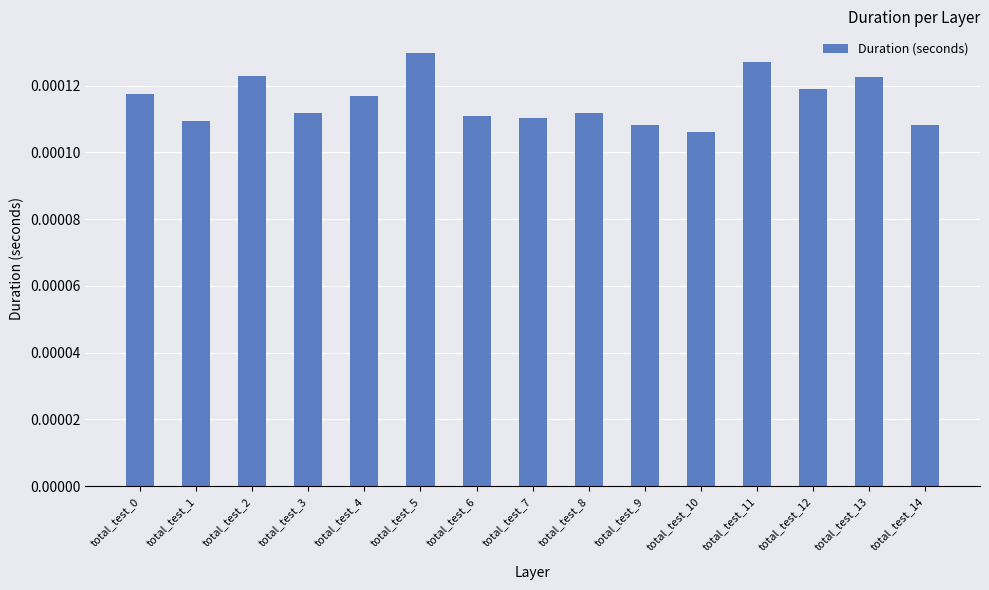

Between total_test_5 and total_test_3, which is larger?

total_test_5